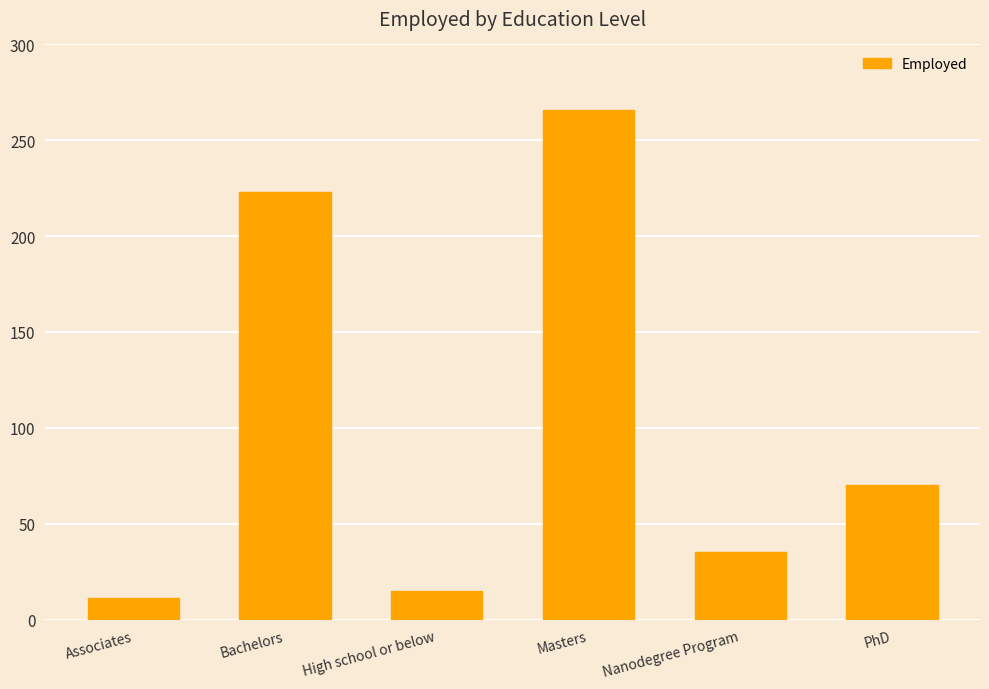

Between High school or below and PhD, which is larger?

PhD